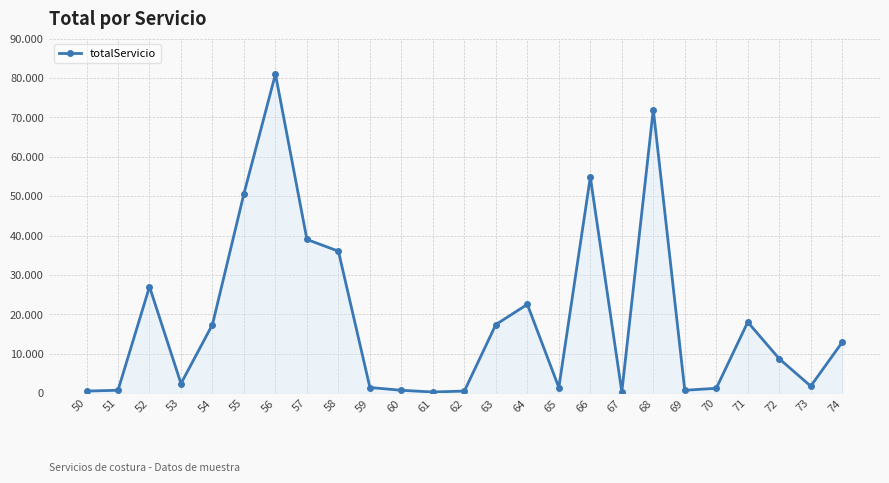

Is this an area chart (filled region under the line)?

Yes